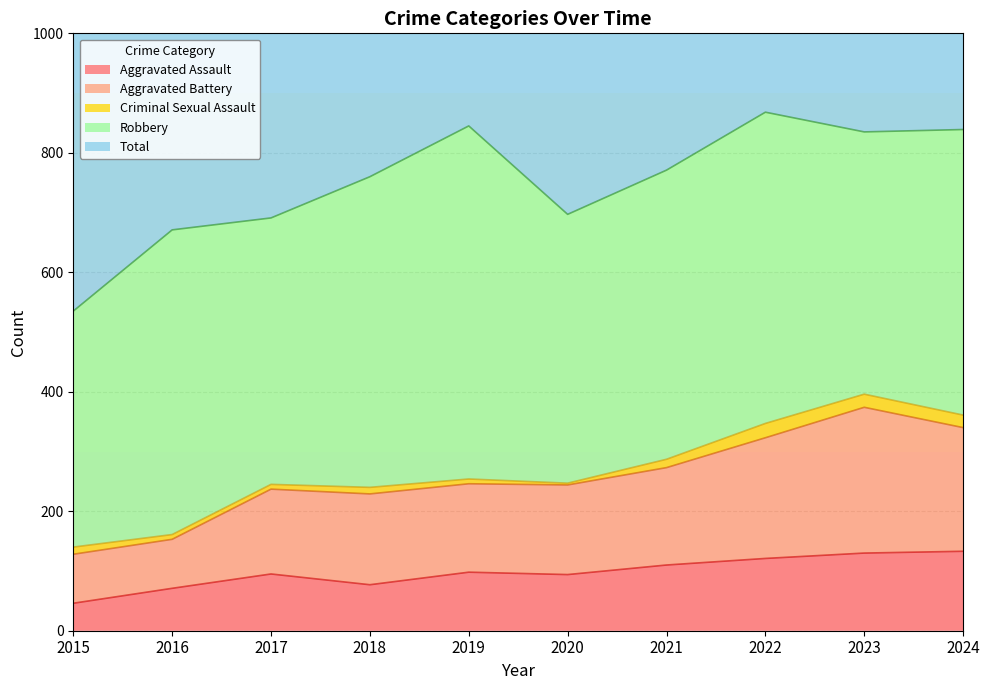

Which has a higher value, 2016 or 2017?

2017